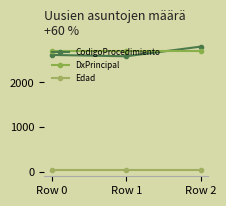

What is the difference between the highest and lowest values at Row 0?

2677